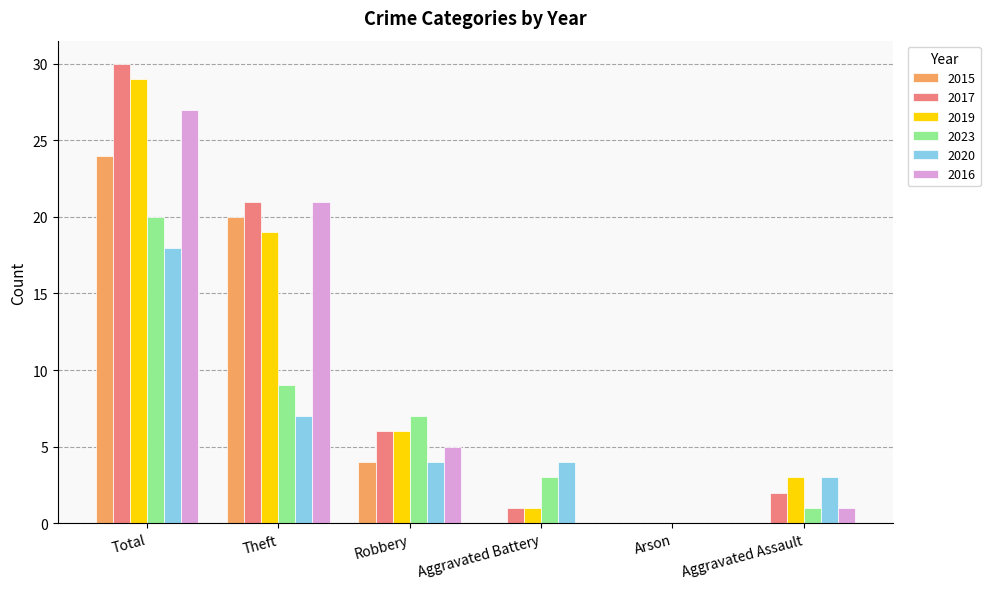

What is the sum of all 2017 values?

60